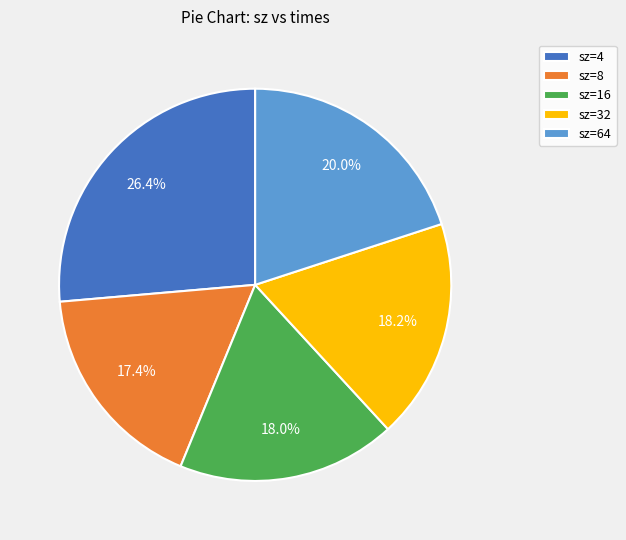

Approximately how many times larger is the value at sz=64 compared to sz=32?

1.1